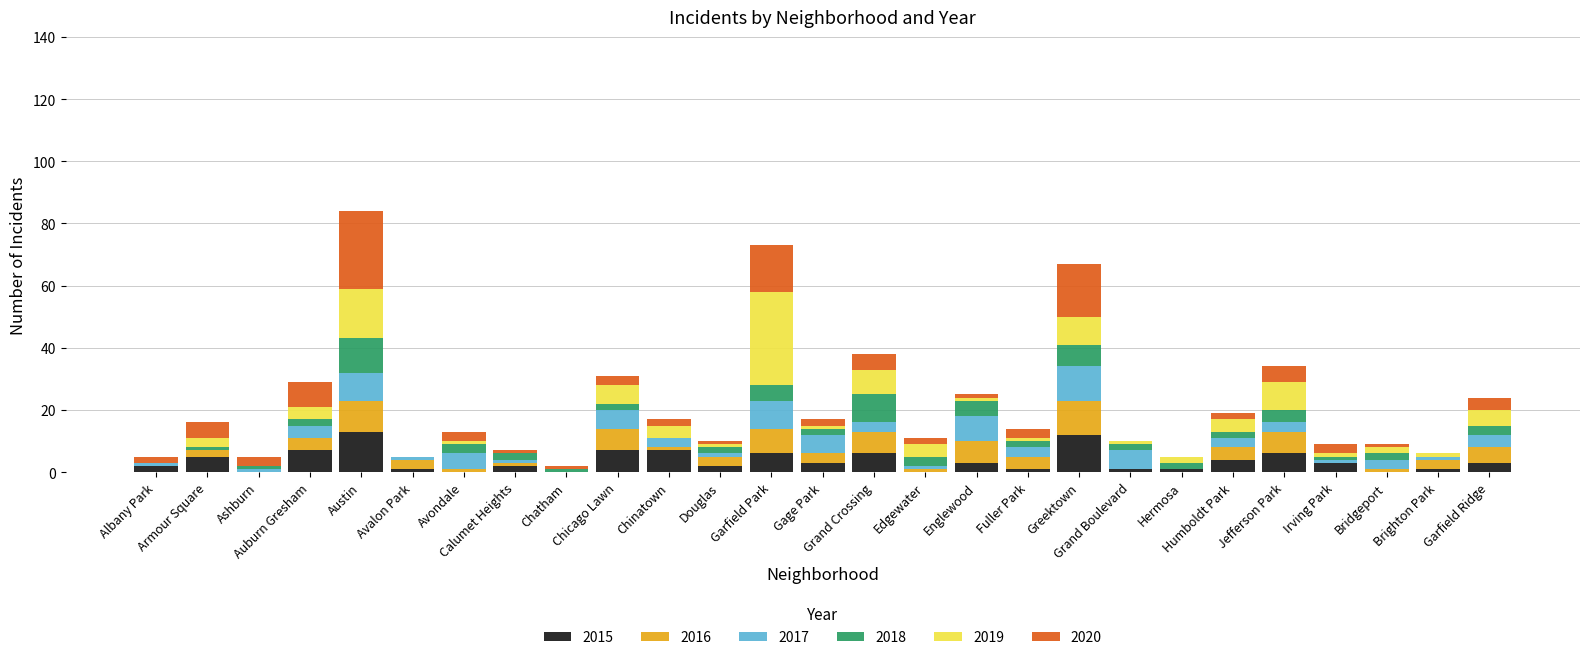

What is the sum of all 2015 values?

96